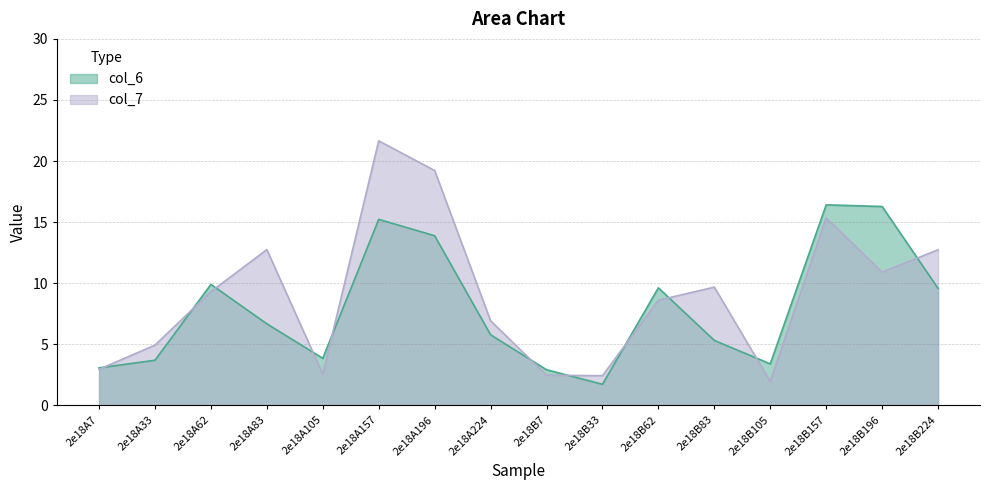

What is the spread (max minus min) of values at 2e18A105?

1.3